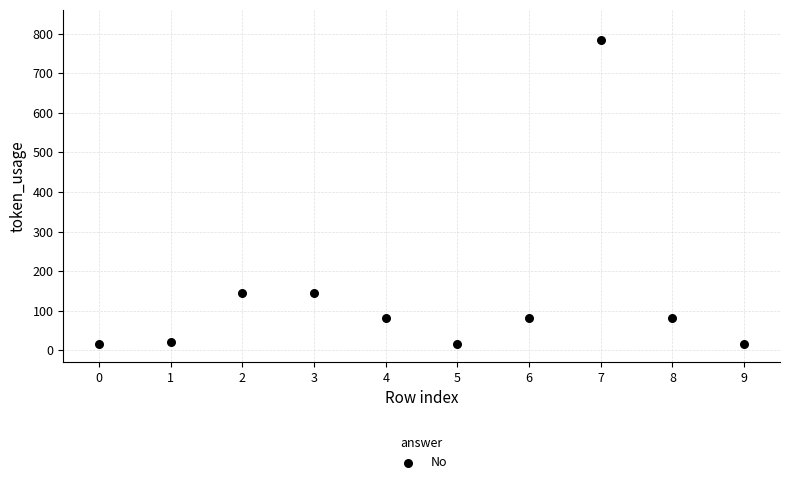

What is the average Y value?

139